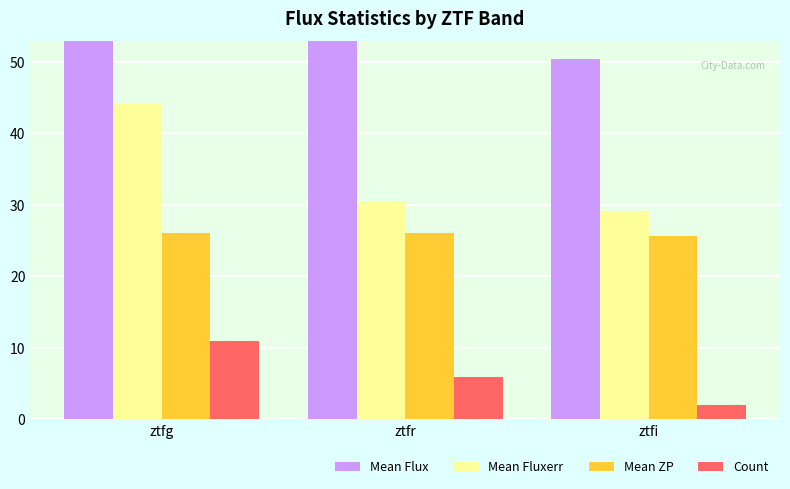

What is the total value across all series at ztfi?

107.2